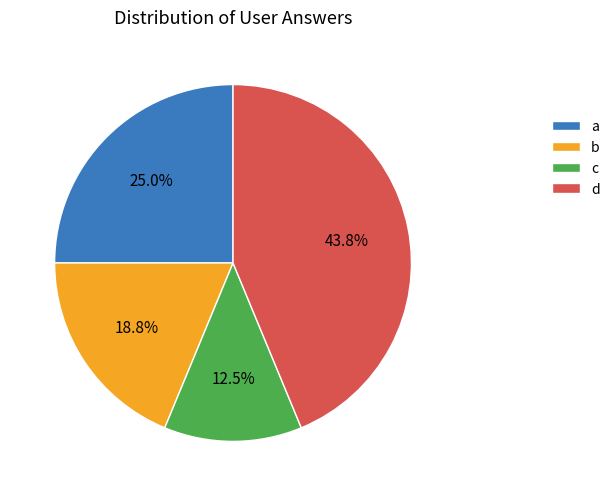

What is the ratio of the value at b to the value at a?

0.8